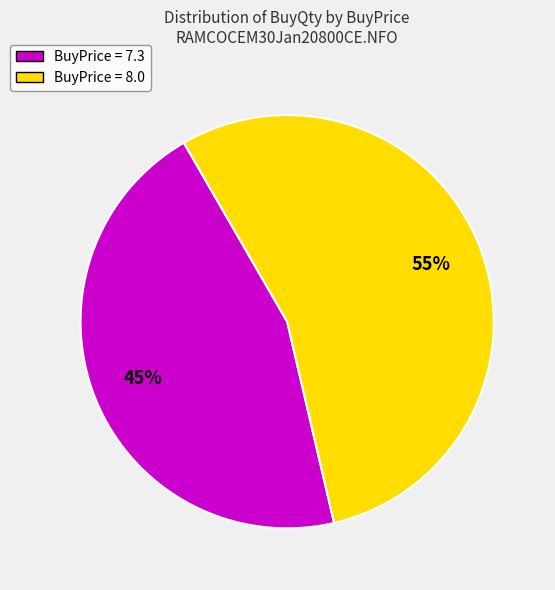

Is there a majority slice in this chart?

Yes